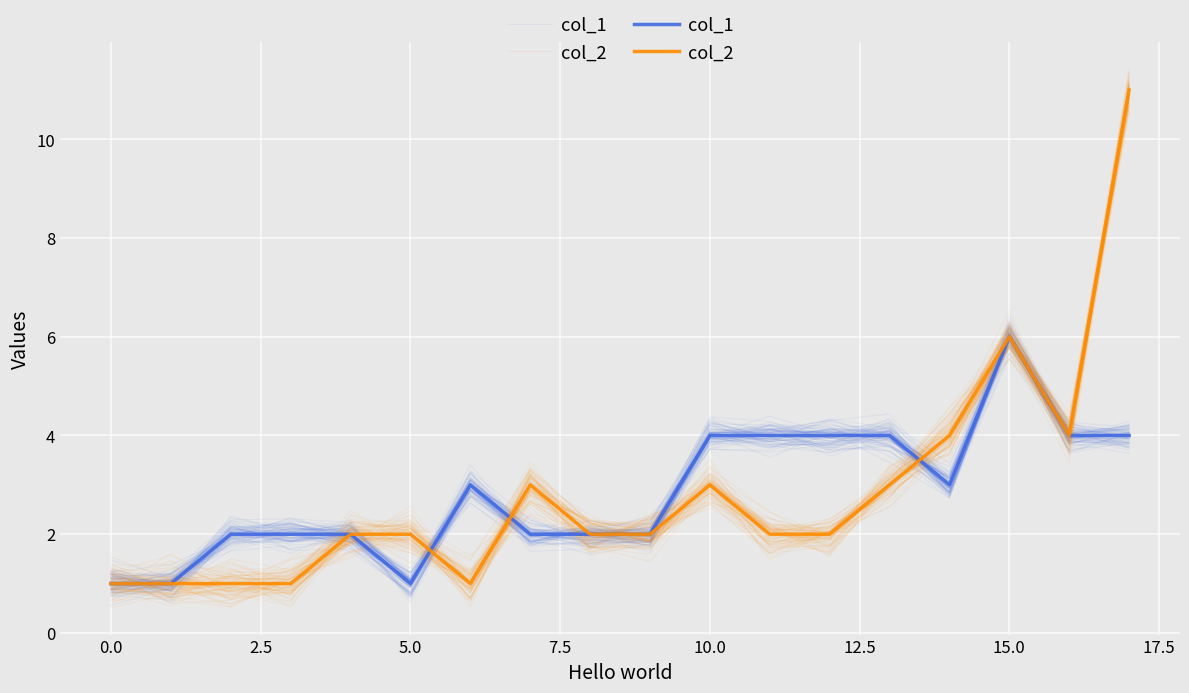

How many intersections are there between col_1 and col_2?

3